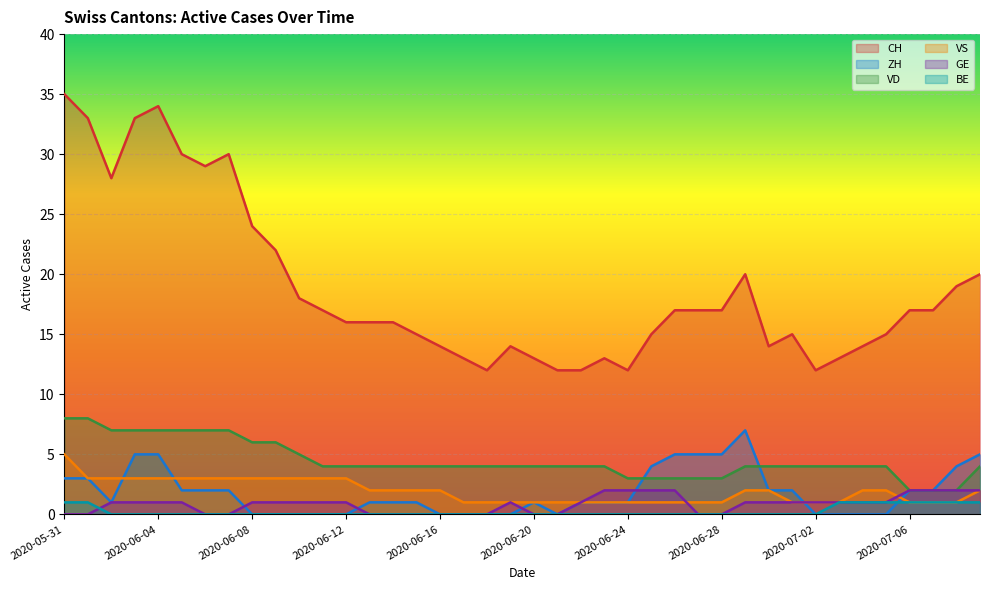

At how many categories does at least one series exceed 10?

40